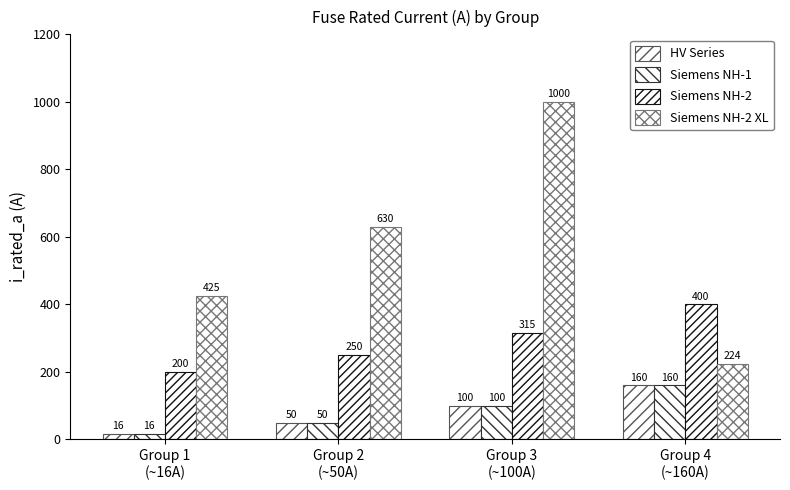

The value of Siemens NH-2 XL at Group 4
(~160A) is 224. True or false?

True